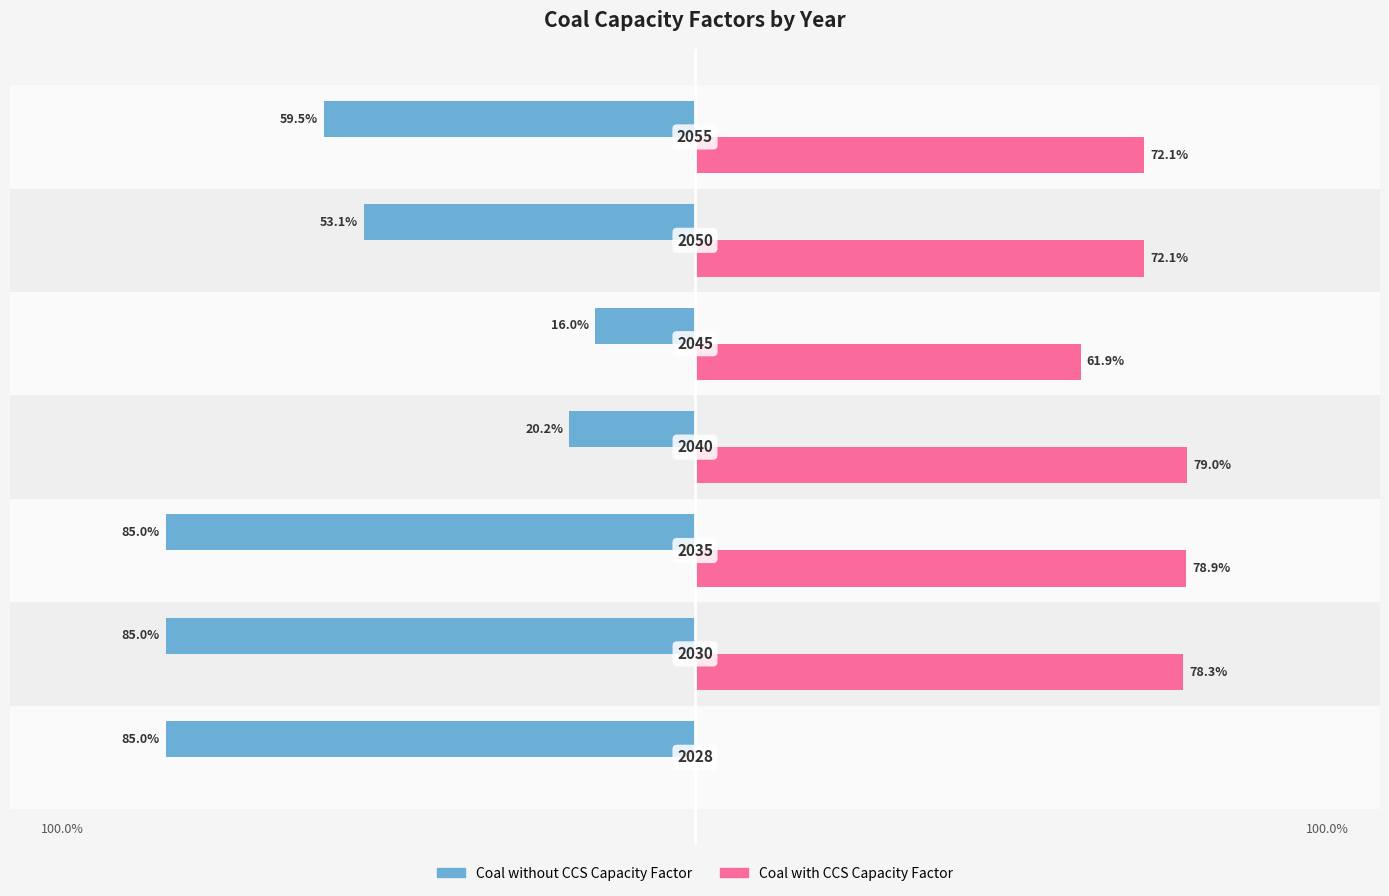

Reading left to right, what are all the values shown in this chart?

Coal without CCS Capacity Factor: -0.8	-0.8	-0.8	-0.2	-0.2	-0.5	-0.6
Coal with CCS Capacity Factor: 0.0	0.8	0.8	0.8	0.6	0.7	0.7